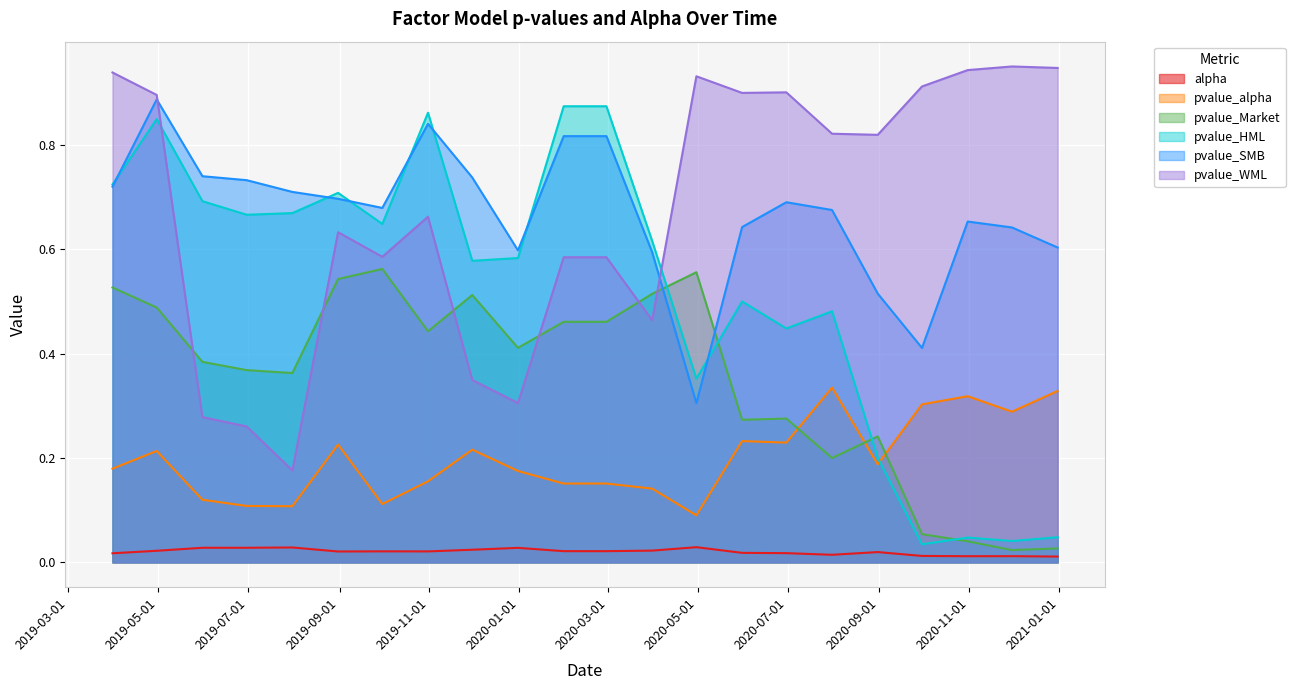

List the labels in order of pvalue_WML value, smallest first.

2019-07-31, 2019-06-30, 2019-05-31, 2019-12-31, 2019-11-30, 2020-03-31, 2020-01-31, 2020-02-29, 2019-09-30, 2019-08-31, 2019-10-31, 2020-08-31, 2020-07-31, 2019-04-30, 2020-05-31, 2020-06-30, 2020-09-30, 2020-04-30, 2019-03-31, 2020-10-31, 2020-12-31, 2020-11-30